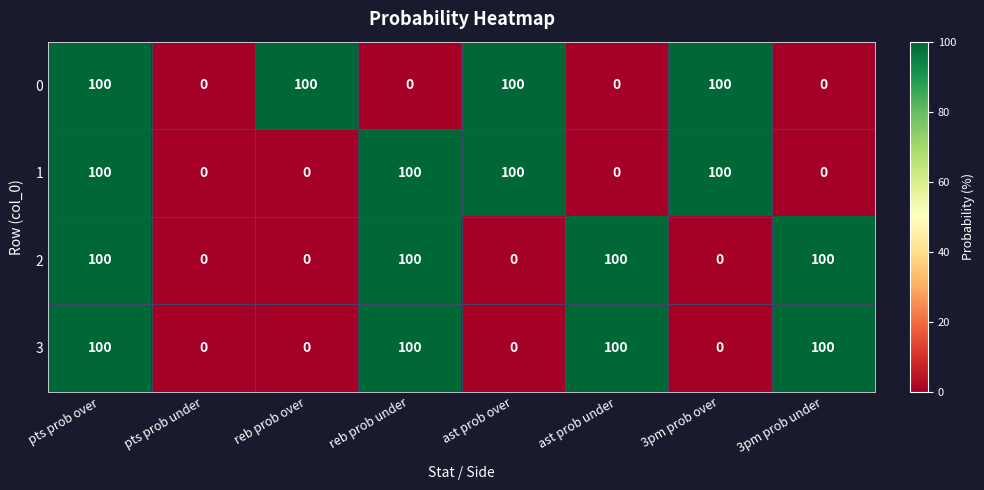

What is the difference between the highest and lowest values at ast prob over?

100